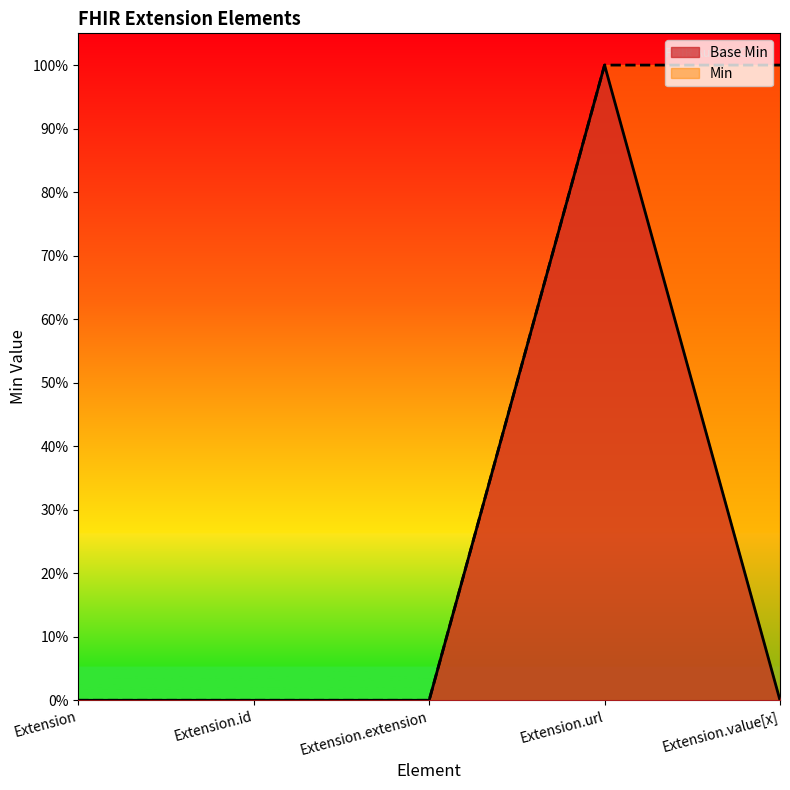

What are all the series names shown in the legend?

Base Min, Min